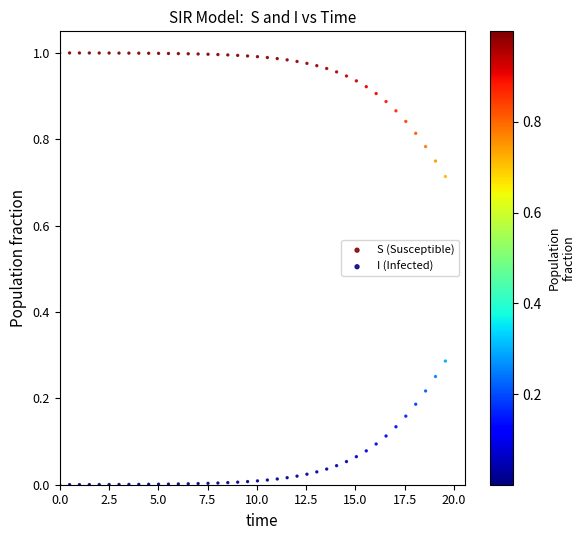

Which series contains the highest Y value?

S (Susceptible)